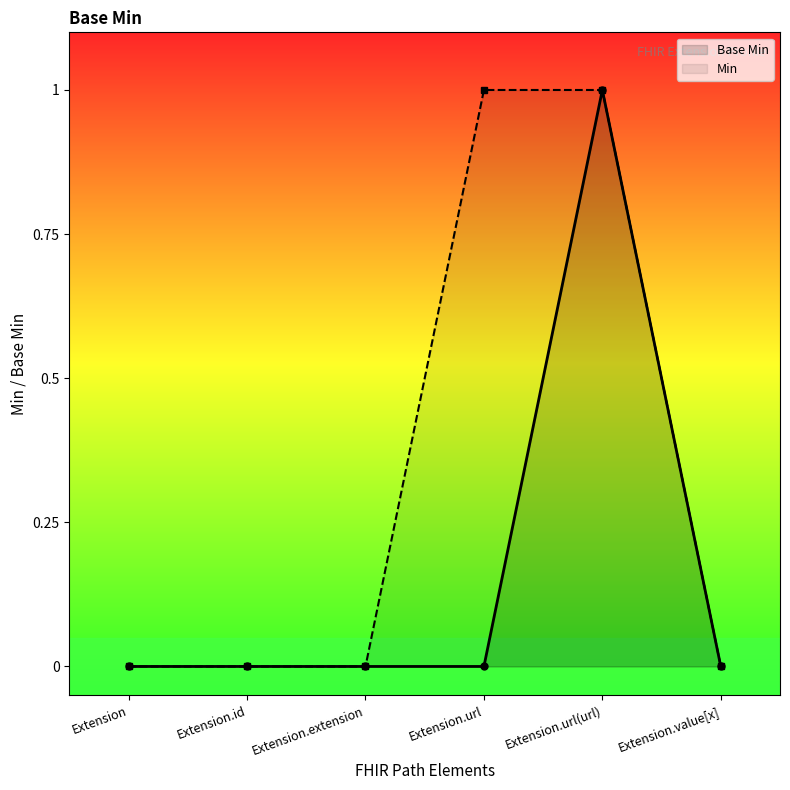

Reading right to left, extract all data points from this chart.

Base Min: Extension.value[x]=0	Extension.url(url)=1	Extension.url=0	Extension.extension=0	Extension.id=0	Extension=0
Min: Extension.value[x]=0	Extension.url(url)=1	Extension.url=1	Extension.extension=0	Extension.id=0	Extension=0